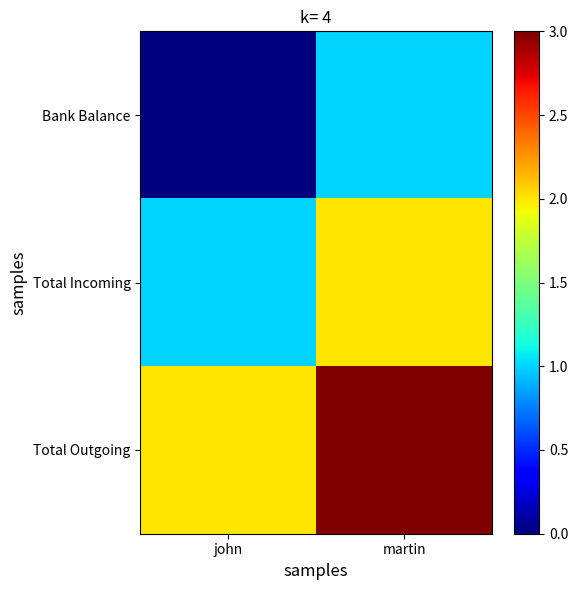

Between john and martin, which series saw the biggest shift?

Bank Balance